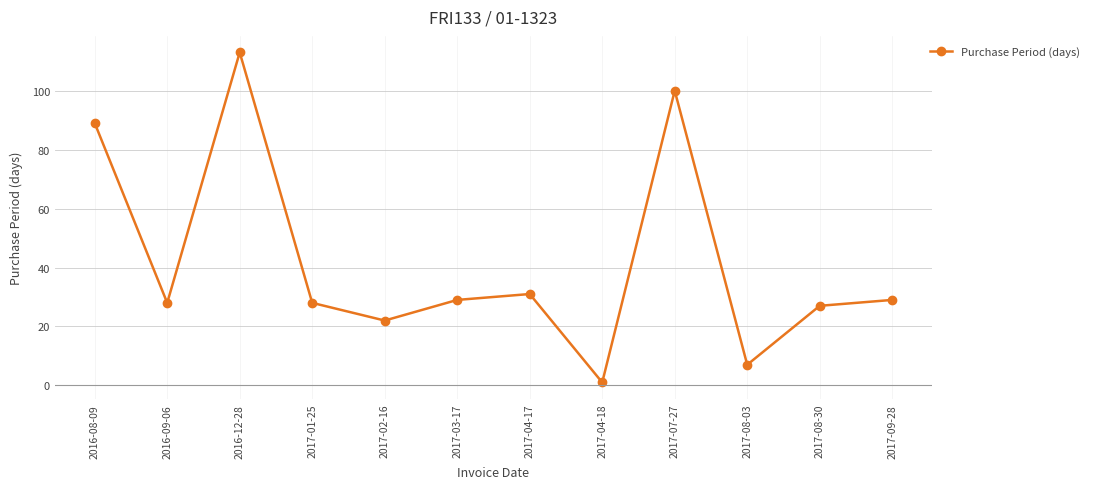

What is the value of the 5th point from the left?

22